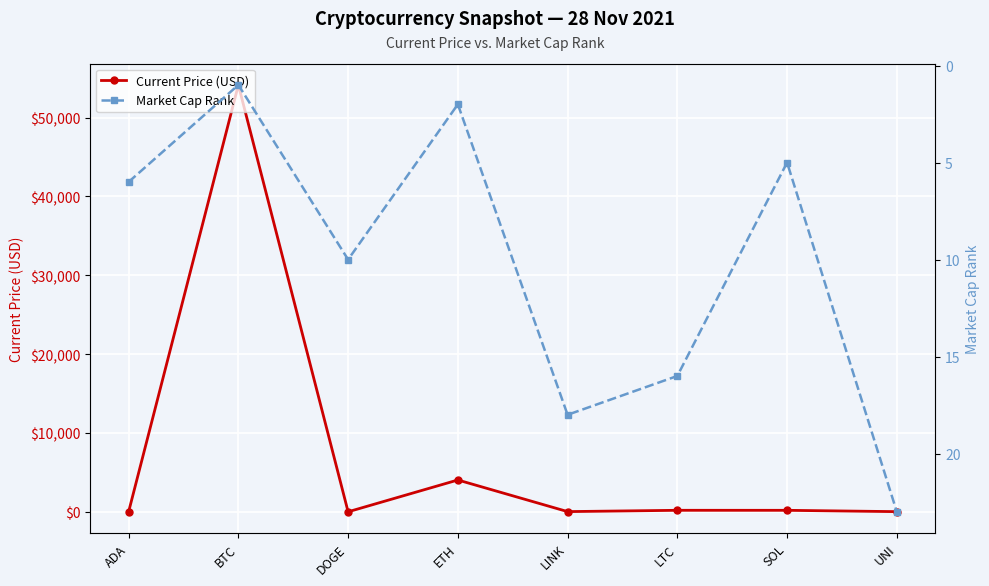

List the labels in order of Current Price (USD) value, smallest first.

DOGE, ADA, UNI, LINK, SOL, LTC, ETH, BTC